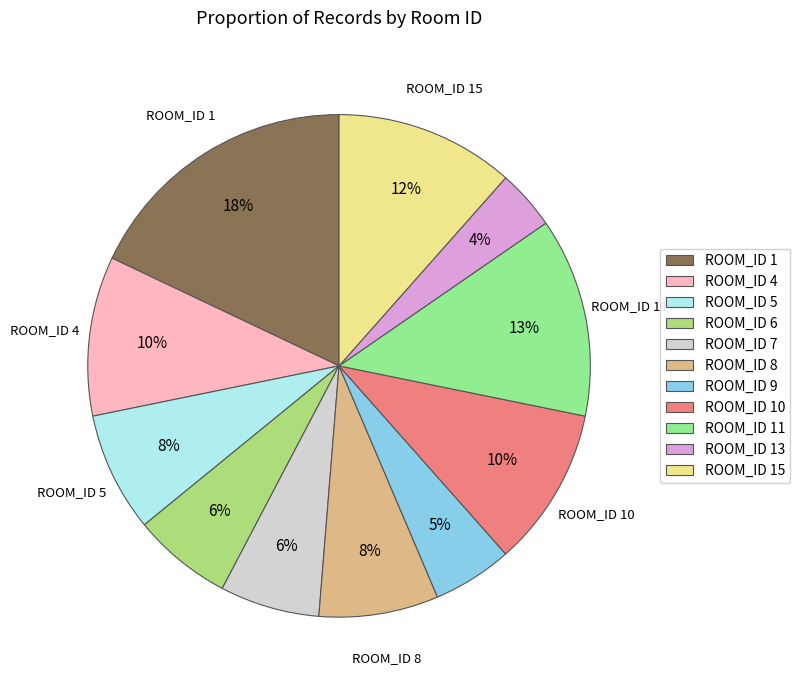

Do ROOM_ID 6 and ROOM_ID 11 together represent more than half of the pie?

No